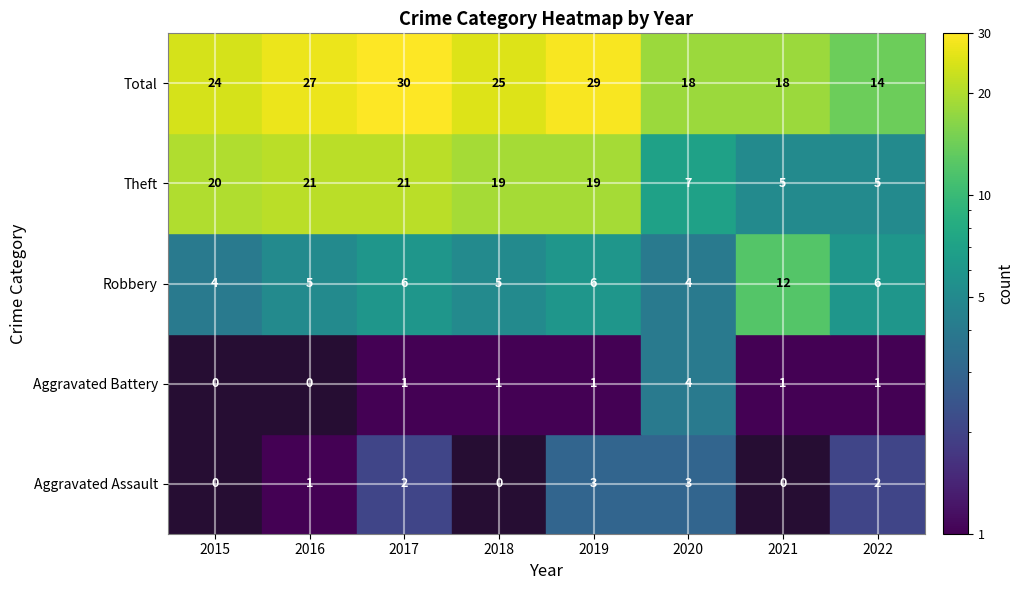

What is the spread (max minus min) of values at 2019?

28